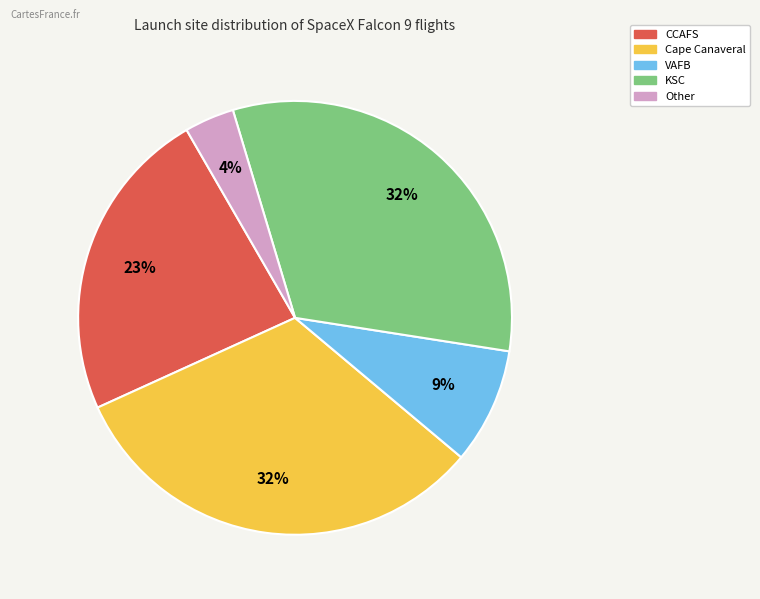

The KSC slice represents 41% of the pie. True or false?

False